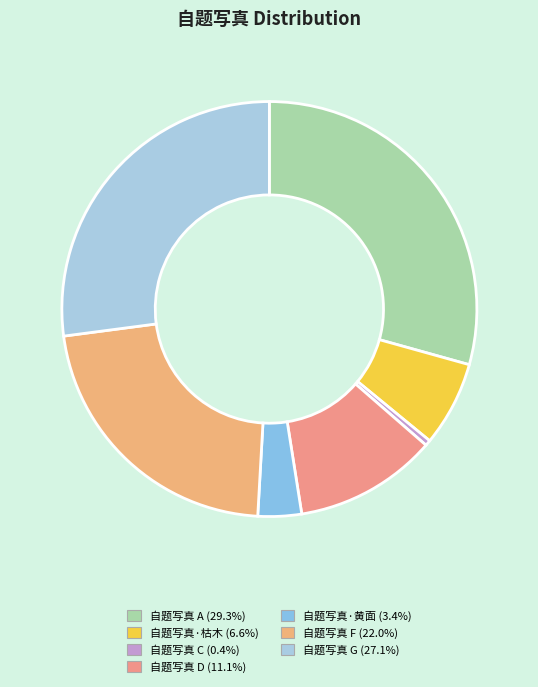

Count the number of slices in the pie.

7